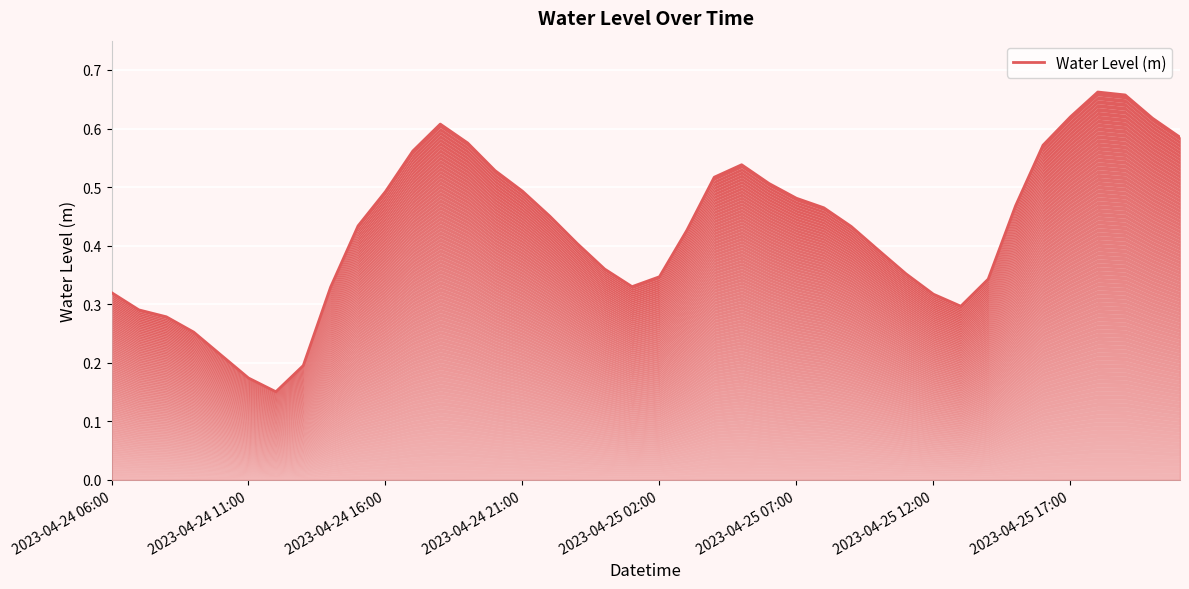

What value does the data have at 39?

0.6